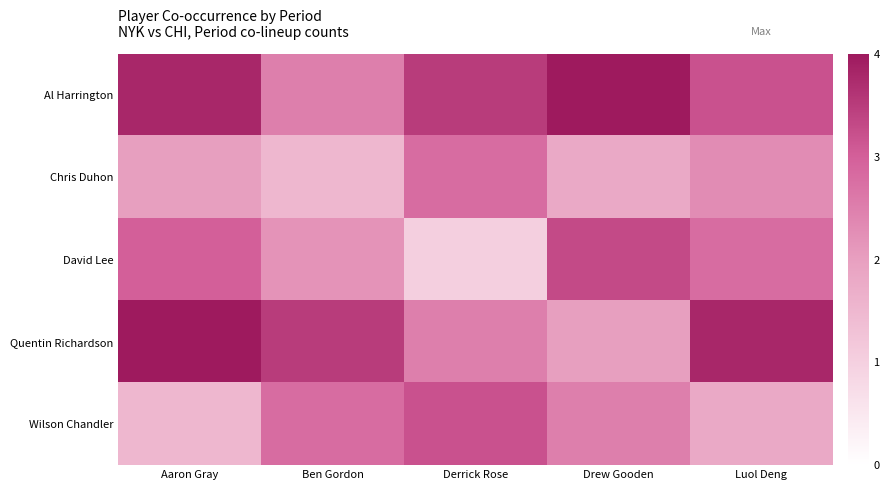

Reading left to right, what are all the values shown in this chart?

Al Harrington: Aaron Gray=3.8	Ben Gordon=2.5	Derrick Rose=3.5	Drew Gooden=4.0	Luol Deng=3.2
Chris Duhon: Aaron Gray=2.0	Ben Gordon=1.5	Derrick Rose=2.8	Drew Gooden=1.8	Luol Deng=2.3
David Lee: Aaron Gray=3.0	Ben Gordon=2.2	Derrick Rose=1.0	Drew Gooden=3.3	Luol Deng=2.8
Quentin Richardson: Aaron Gray=4.0	Ben Gordon=3.5	Derrick Rose=2.5	Drew Gooden=2.0	Luol Deng=3.8
Wilson Chandler: Aaron Gray=1.5	Ben Gordon=2.8	Derrick Rose=3.2	Drew Gooden=2.5	Luol Deng=1.8